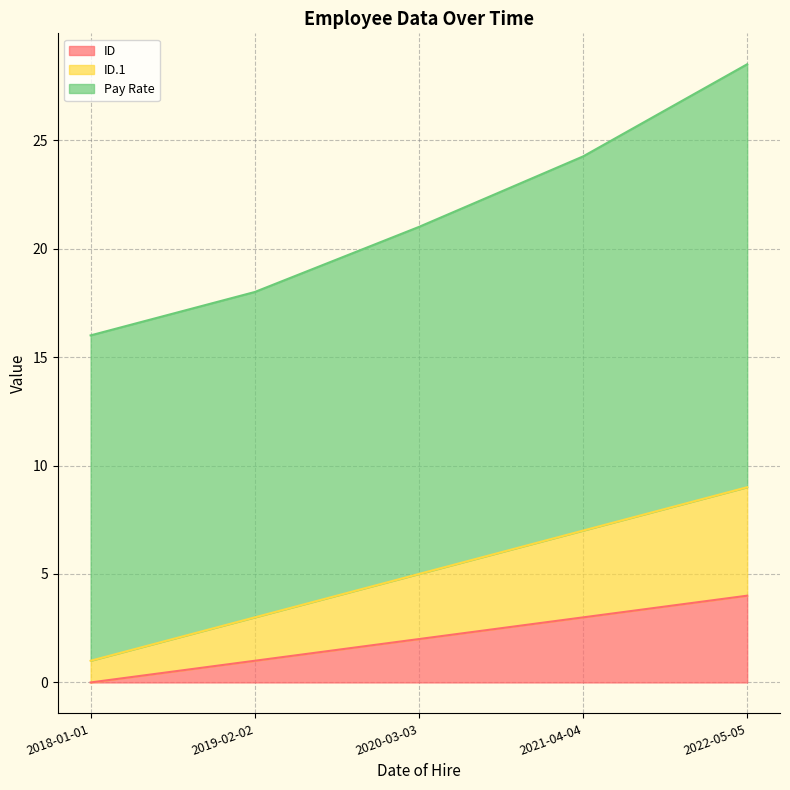

True or false: ID.1 and ID cross at least once.

False